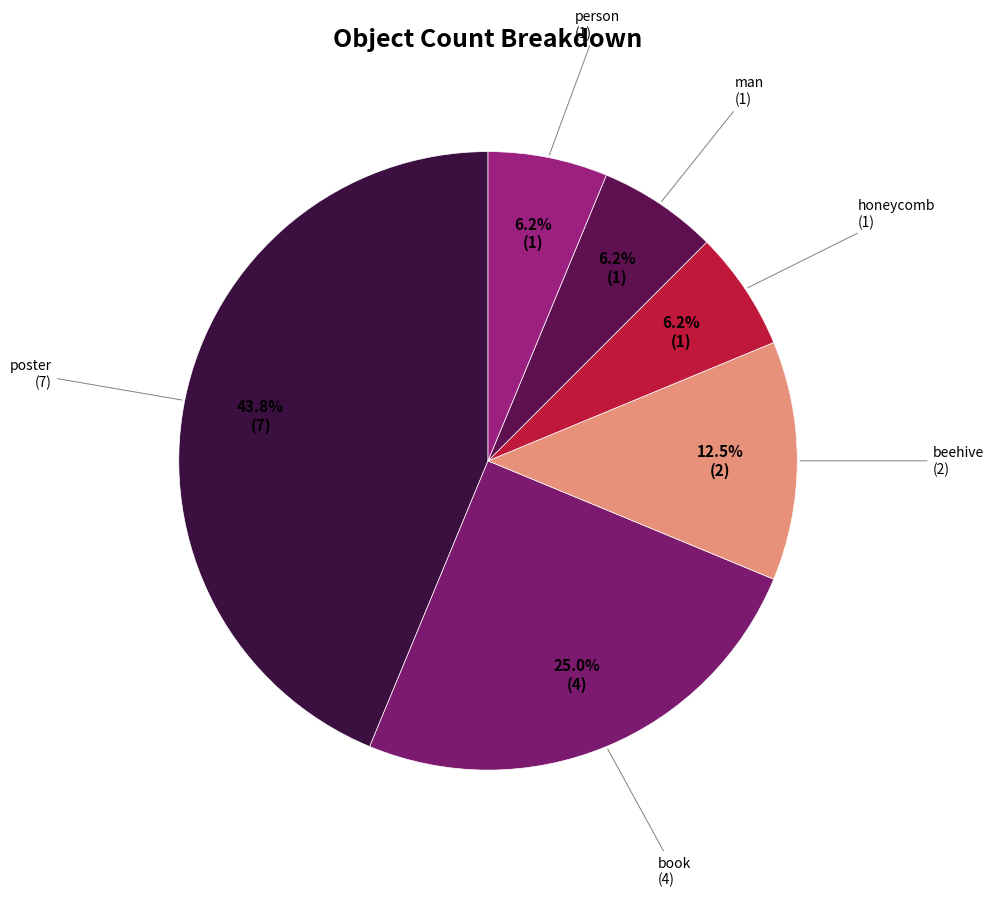

How many segments does this pie chart have?

6